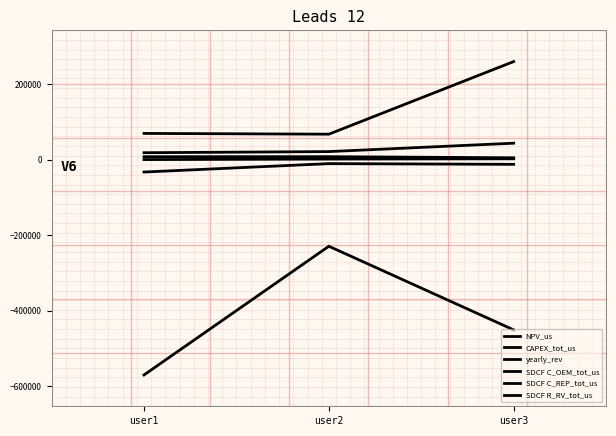

How many lines are shown in the chart?

6